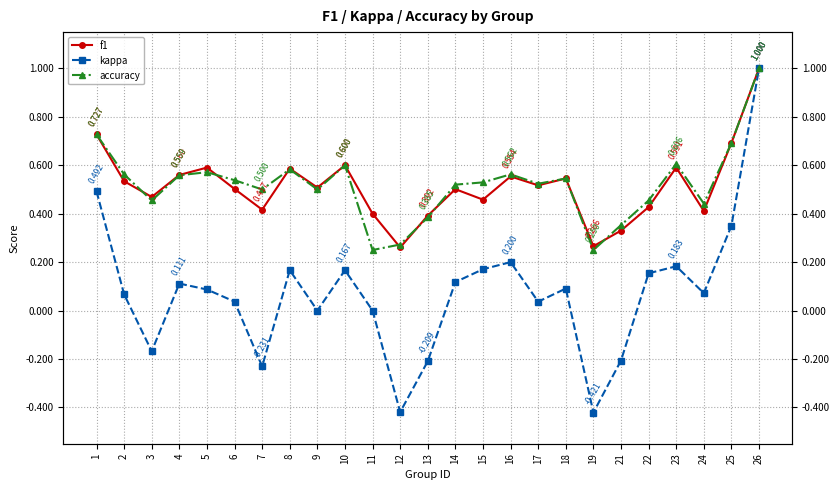

What is the highest value of the f1 series?

1.0